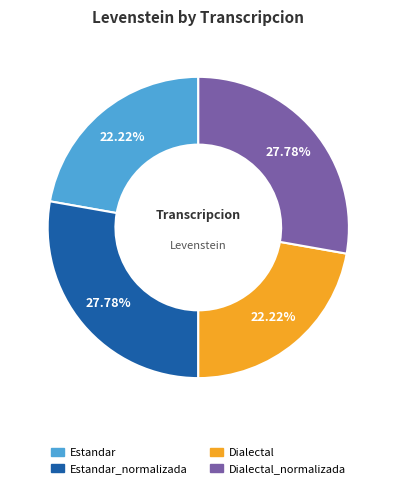

Is there a majority slice in this chart?

No